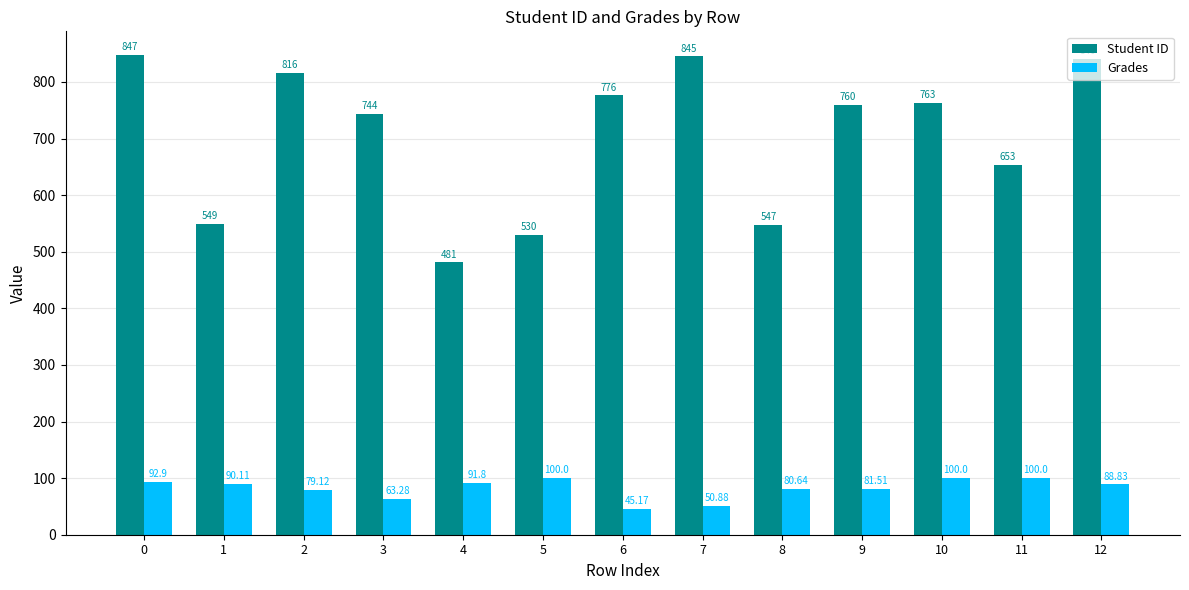

What is the total value across all series at 11?

753.0